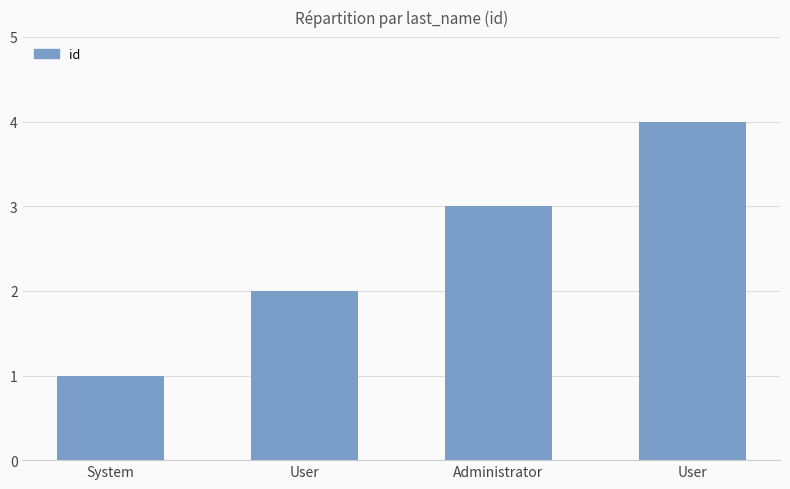

Count the values in the range 2 to 4.

3